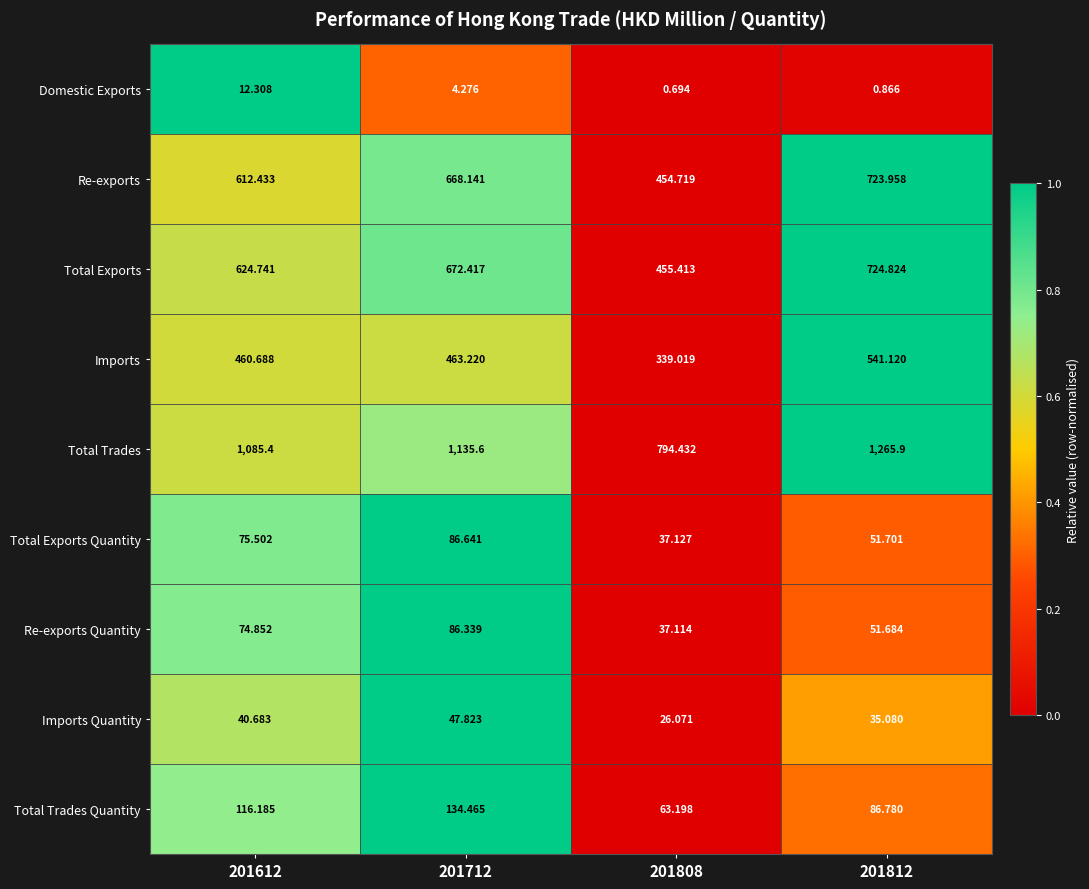

What is the maximum value shown in the chart?

1265.9